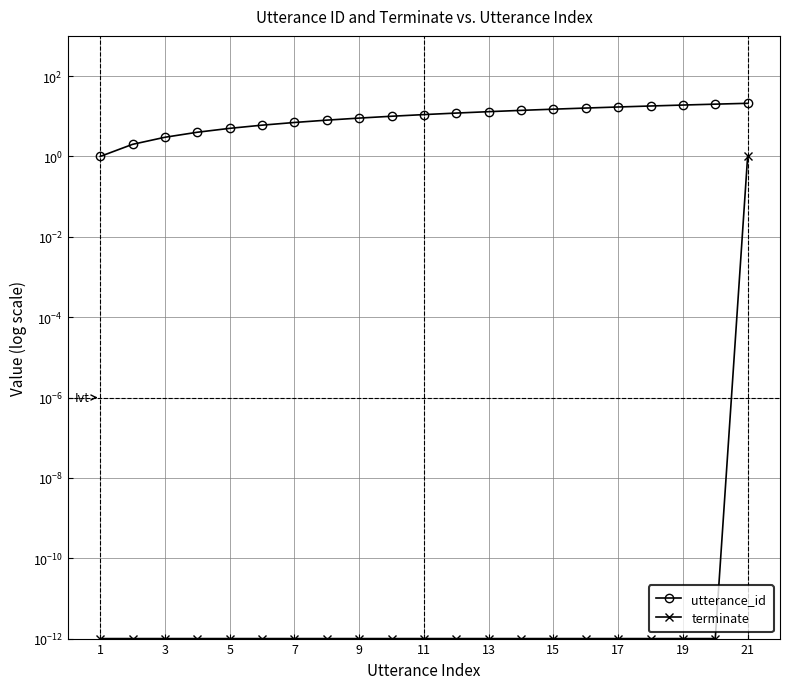

What is the difference between the maximum and second lowest values in the utterance_id series?

19.0